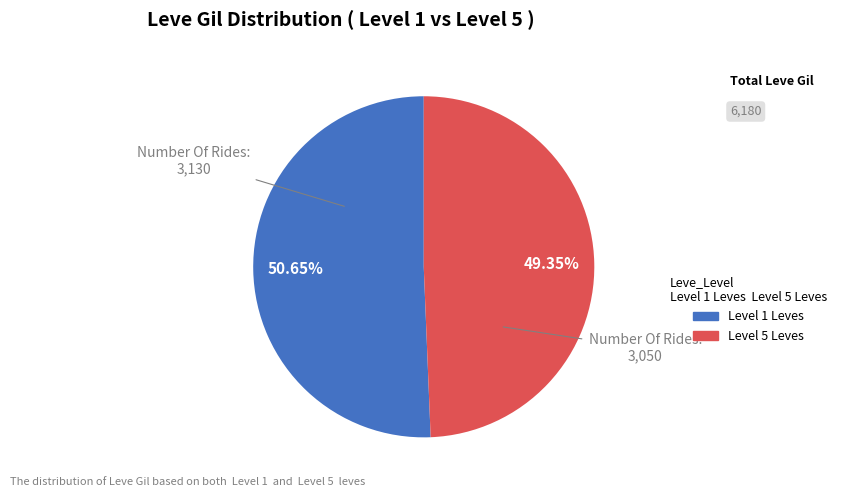

Does any single category account for the majority?

Yes